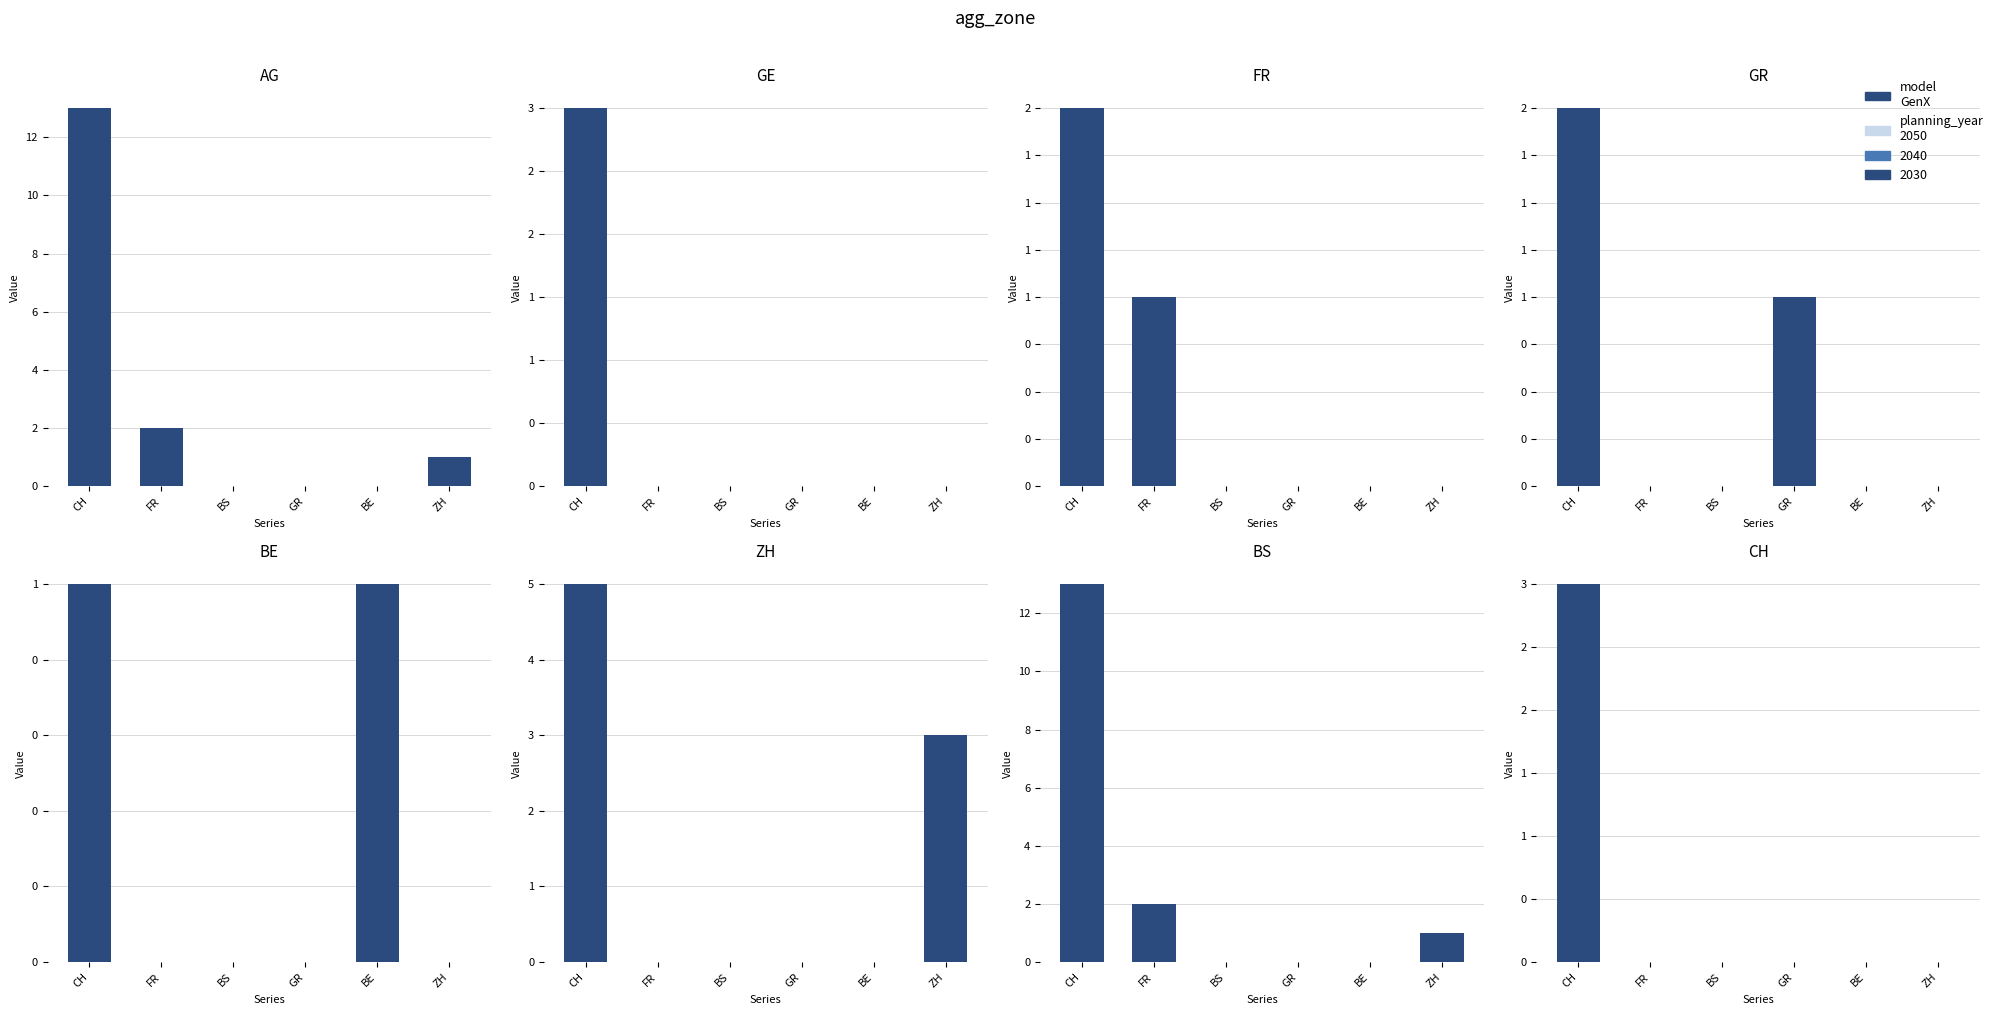

How many FR values are between 0 and 1?

5